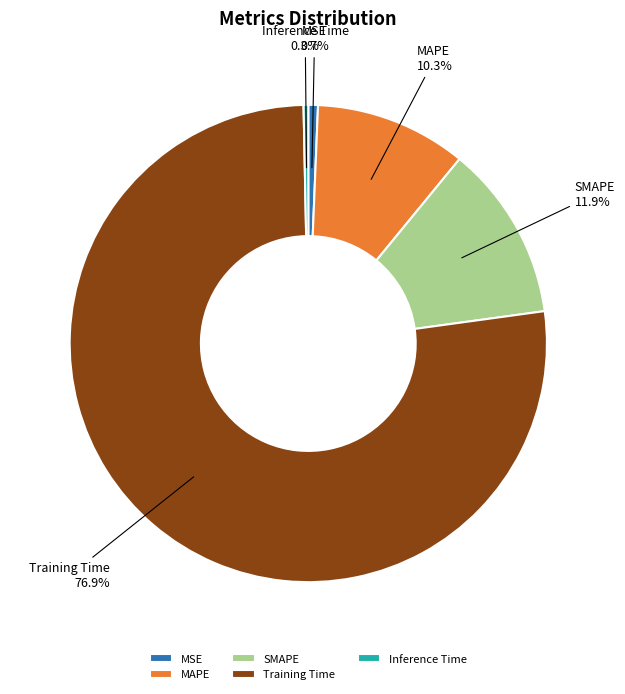

What is the total percentage of SMAPE and Inference Time?

12.2%